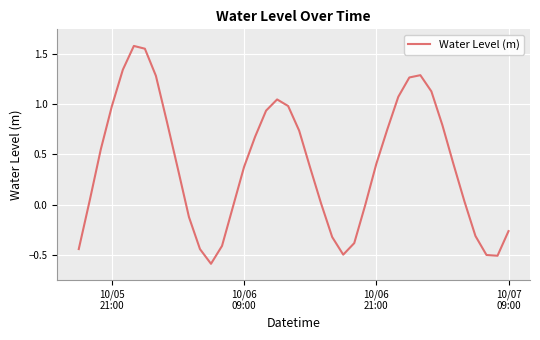

Is this an area chart (filled region under the line)?

No